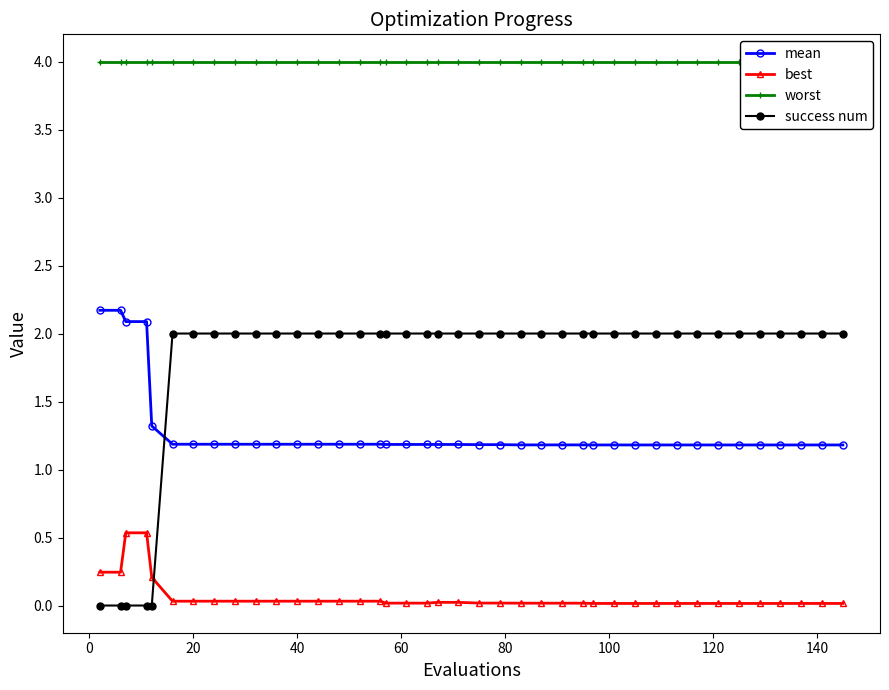

True or false: best has a value of 0.0 at 20.

True